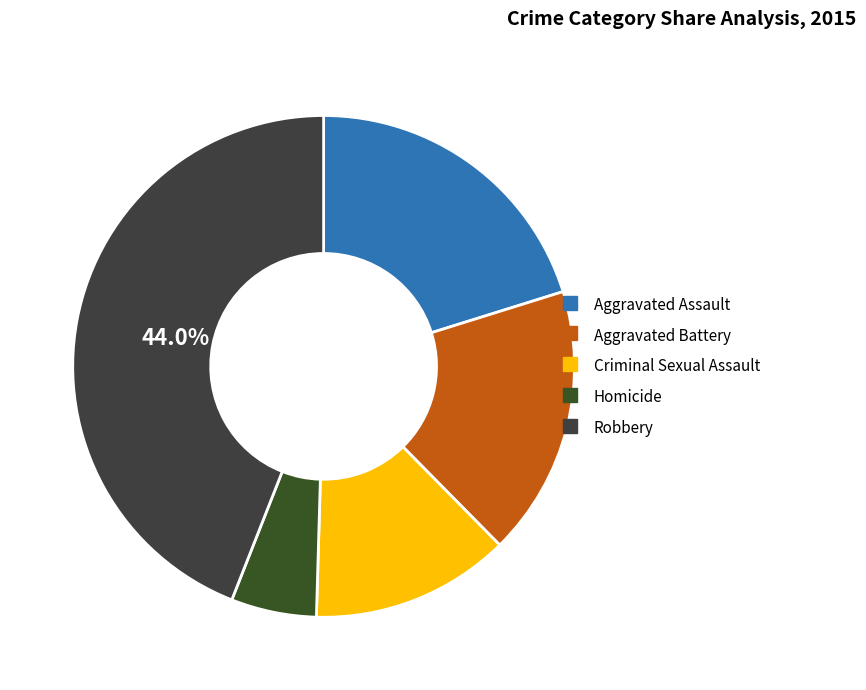

Which slice is the smallest?

Homicide